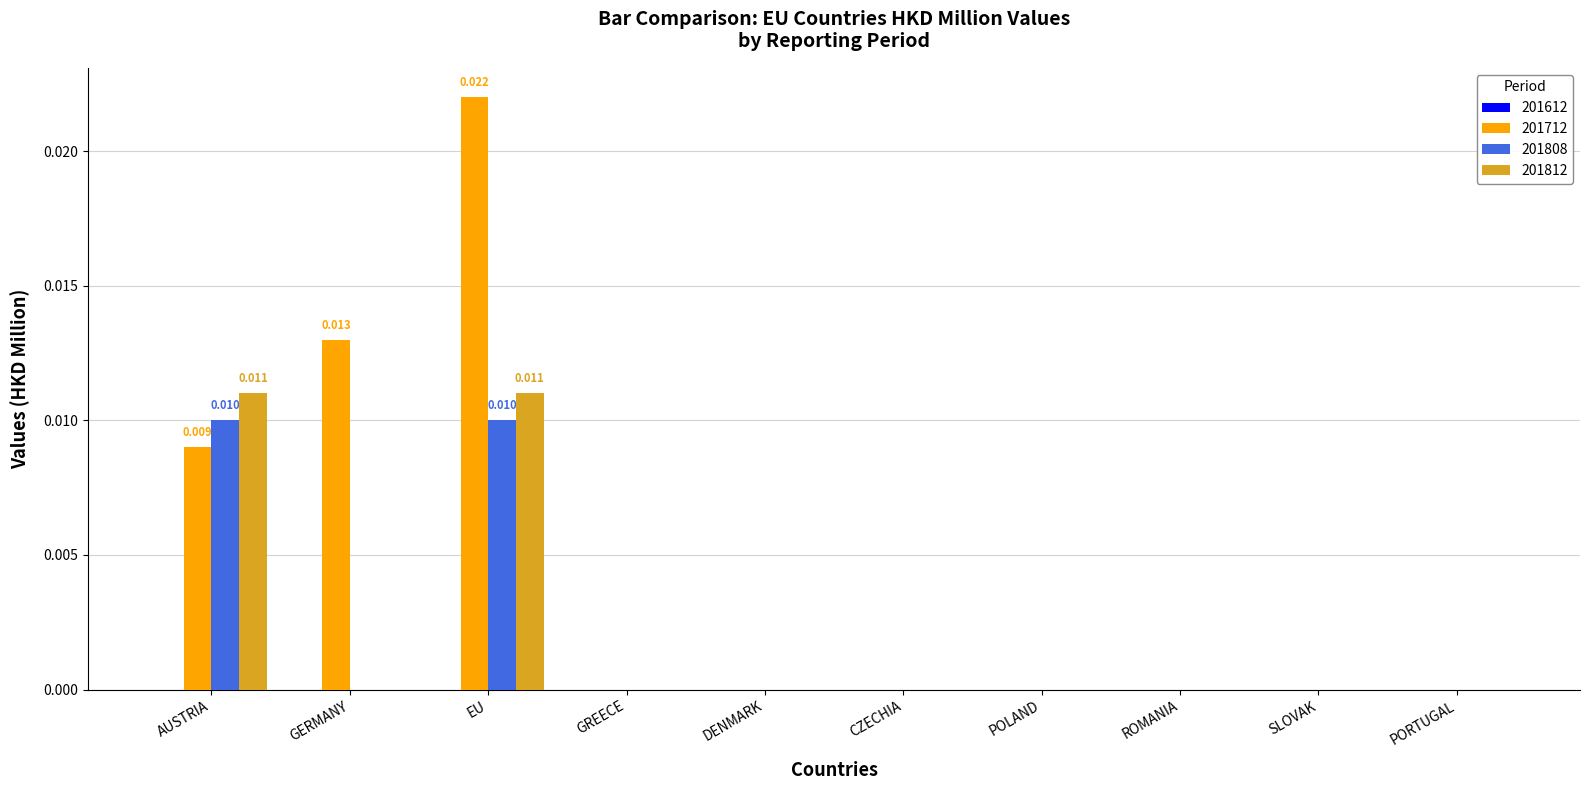

Which category has the highest value in the 201712 series?

EU